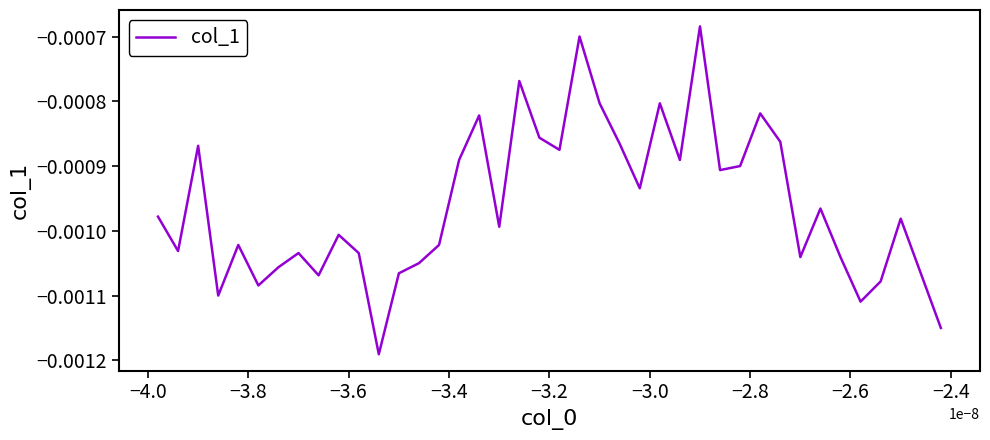

Is this an area chart (filled region under the line)?

No